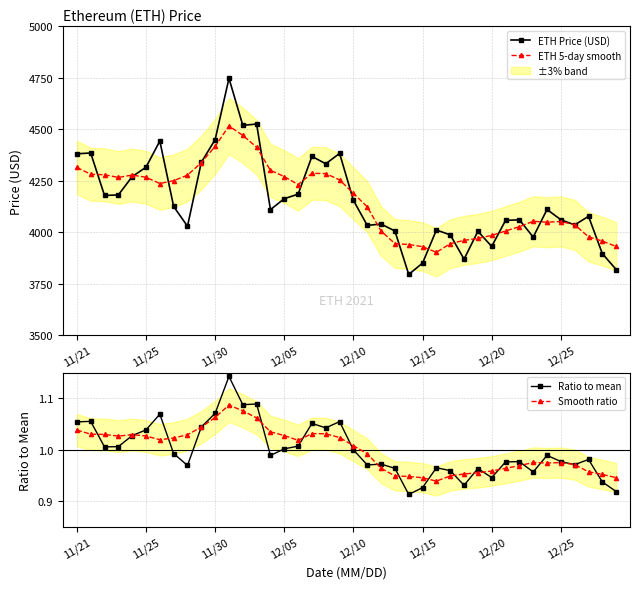

What is the difference between the second highest and minimum values in the ETH Price (USD) series?

730.3